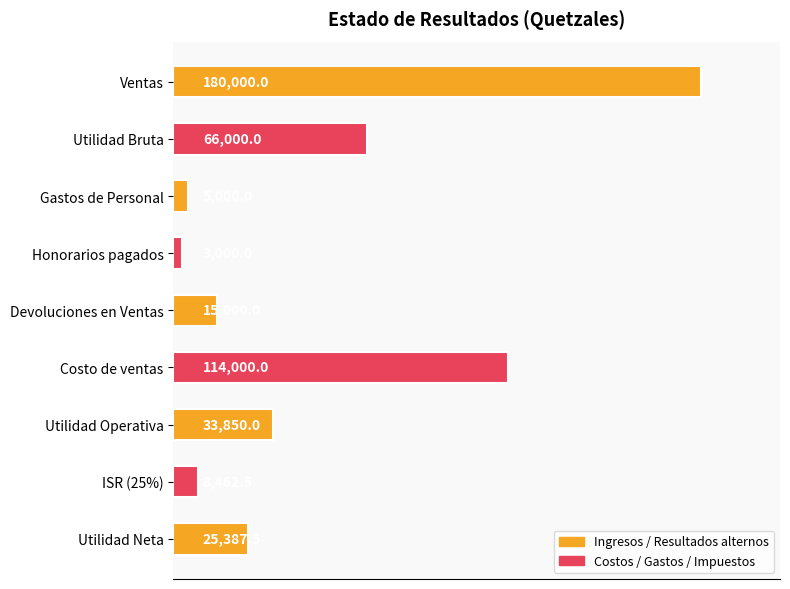

Are the bars horizontal?

Yes